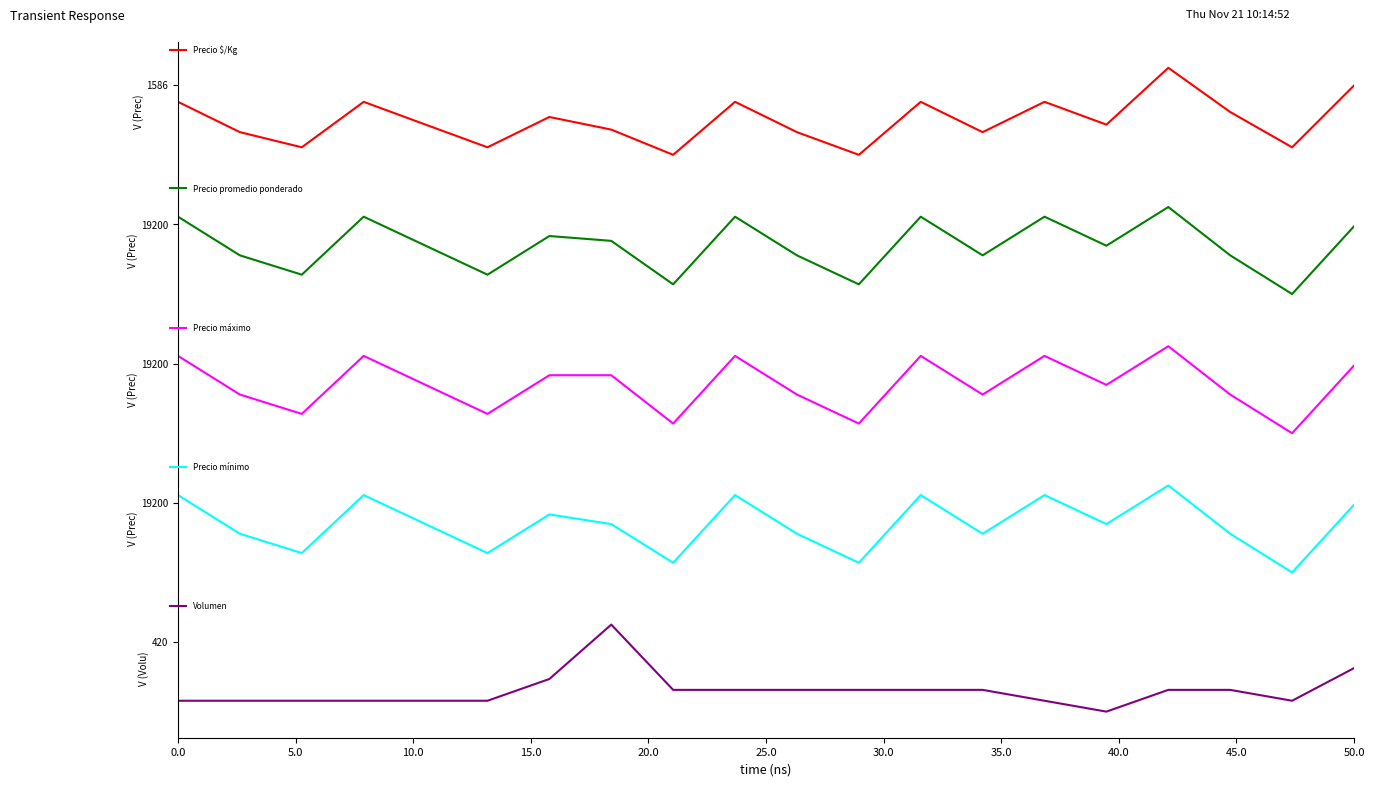

Reading left to right, list all the values displayed in this chart.

Precio $/Kg: 1429	1143	1000	1429	1214	1000	1286	1167	929	1429	1143	929	1429	1143	1429	1214	1750	1333	1000	1583
Precio promedio ponderado: 20000	16000	14000	20000	17000	14000	18000	17500	13000	20000	16000	13000	20000	16000	20000	17000	21000	16000	12000	19000
Precio máximo: 20000	16000	14000	20000	17000	14000	18000	18000	13000	20000	16000	13000	20000	16000	20000	17000	21000	16000	12000	19000
Precio mínimo: 20000	16000	14000	20000	17000	14000	18000	17000	13000	20000	16000	13000	20000	16000	20000	17000	21000	16000	12000	19000
Volumen: 150	150	150	150	150	150	250	500	200	200	200	200	200	200	150	100	200	200	150	300